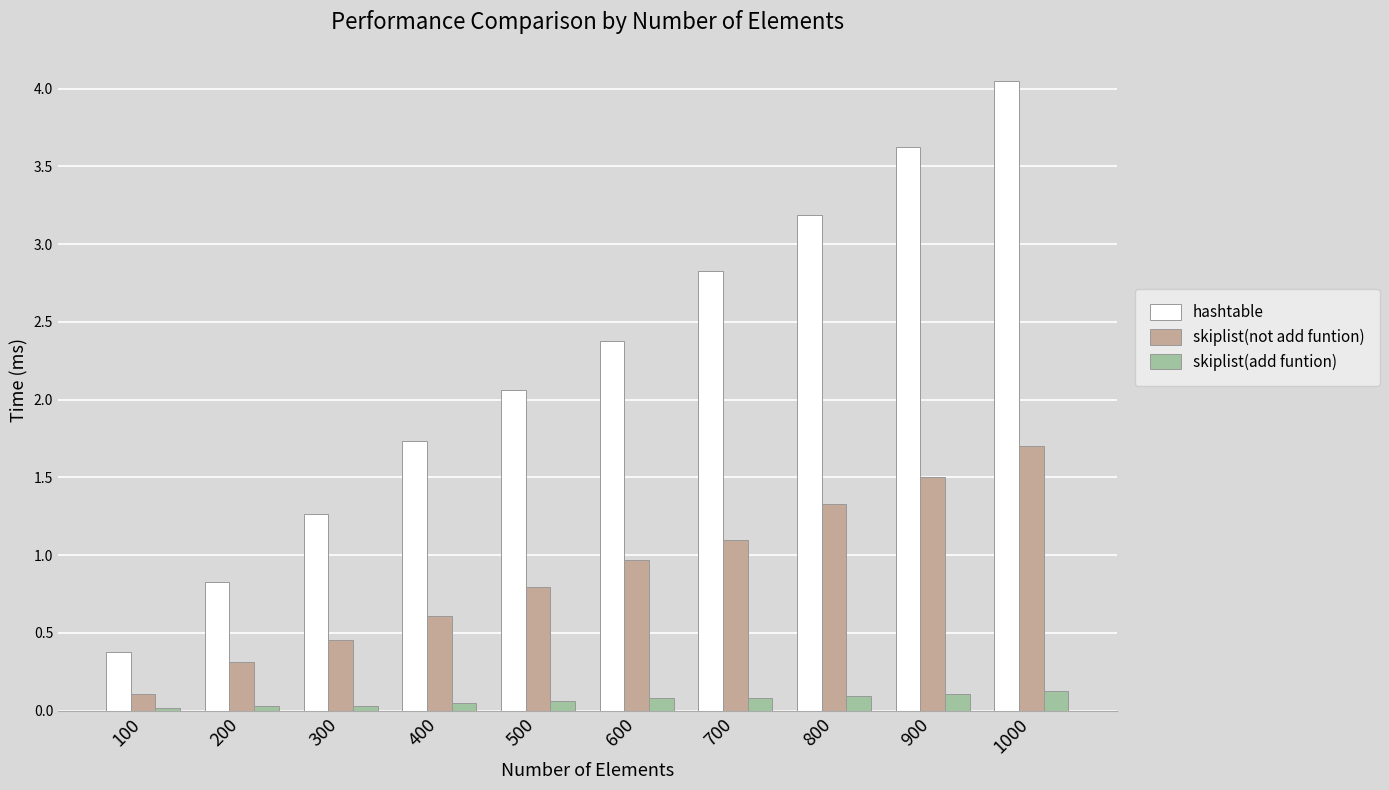

What are all the series names shown in the legend?

hashtable, skiplist(not add funtion), skiplist(add funtion)